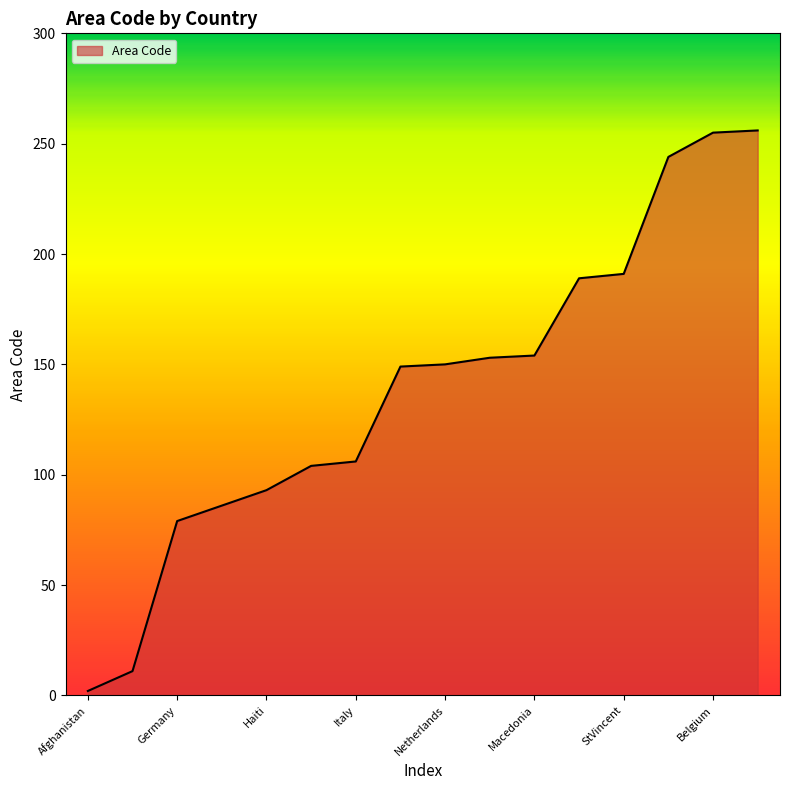

What is the maximum value shown in the chart?

256